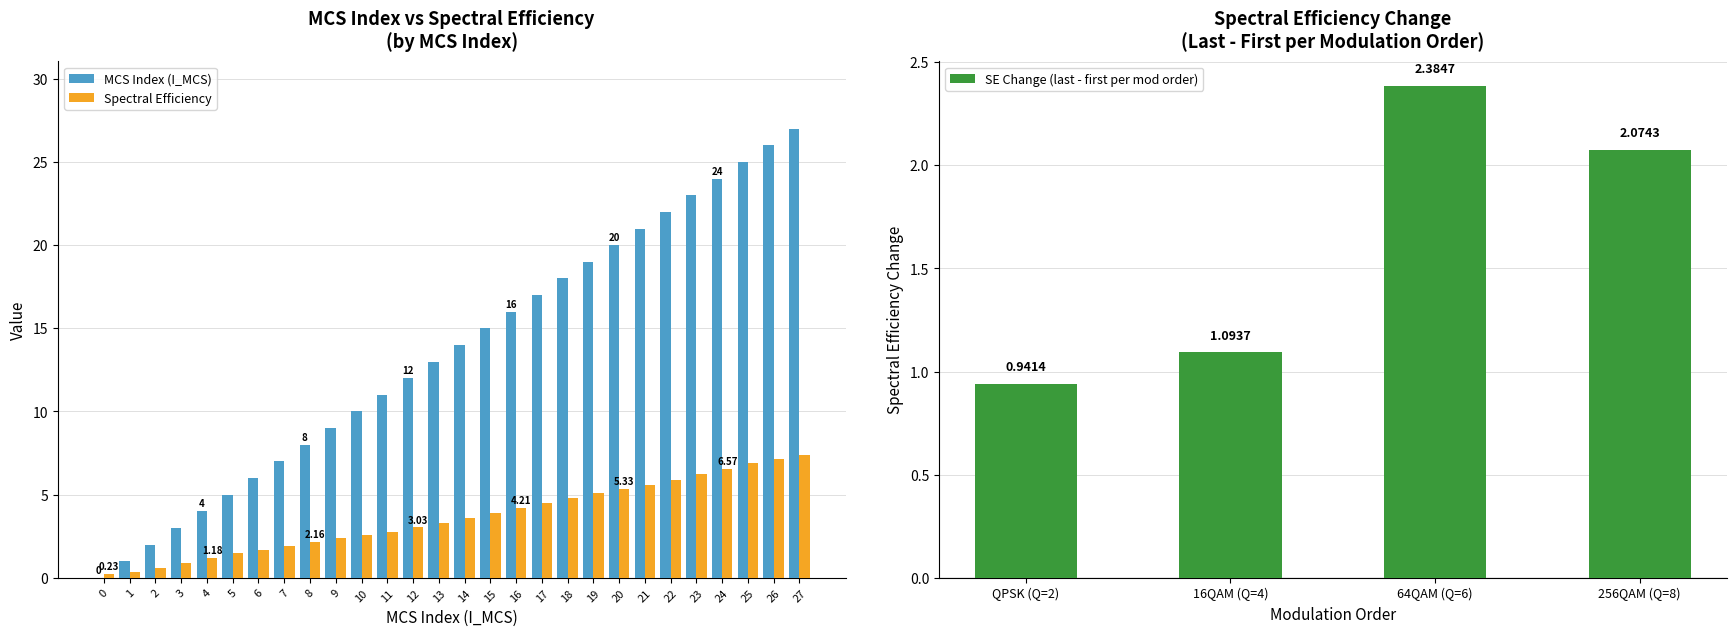

What is the sum of the MCS Index (I_MCS) values at 15 and 8?

23.0